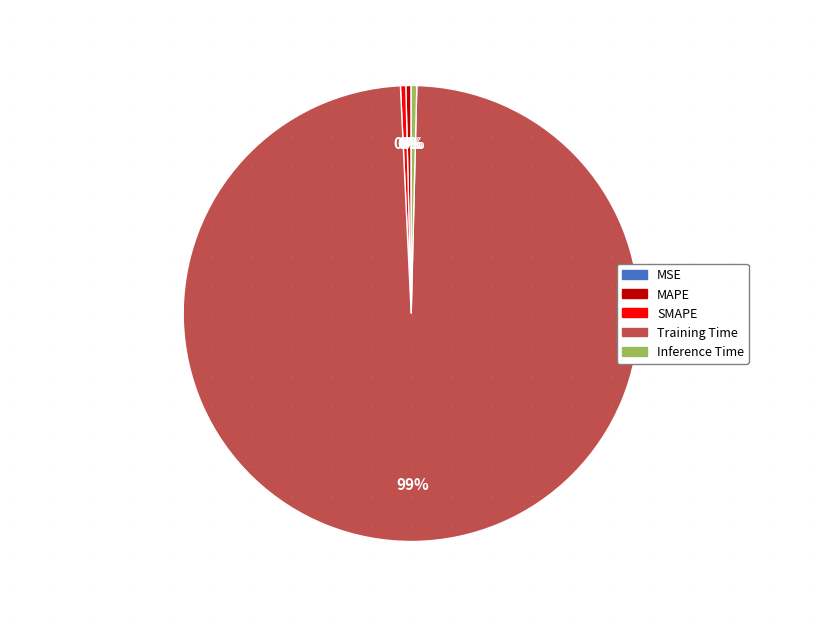

Which category has the biggest portion of the pie?

Training Time